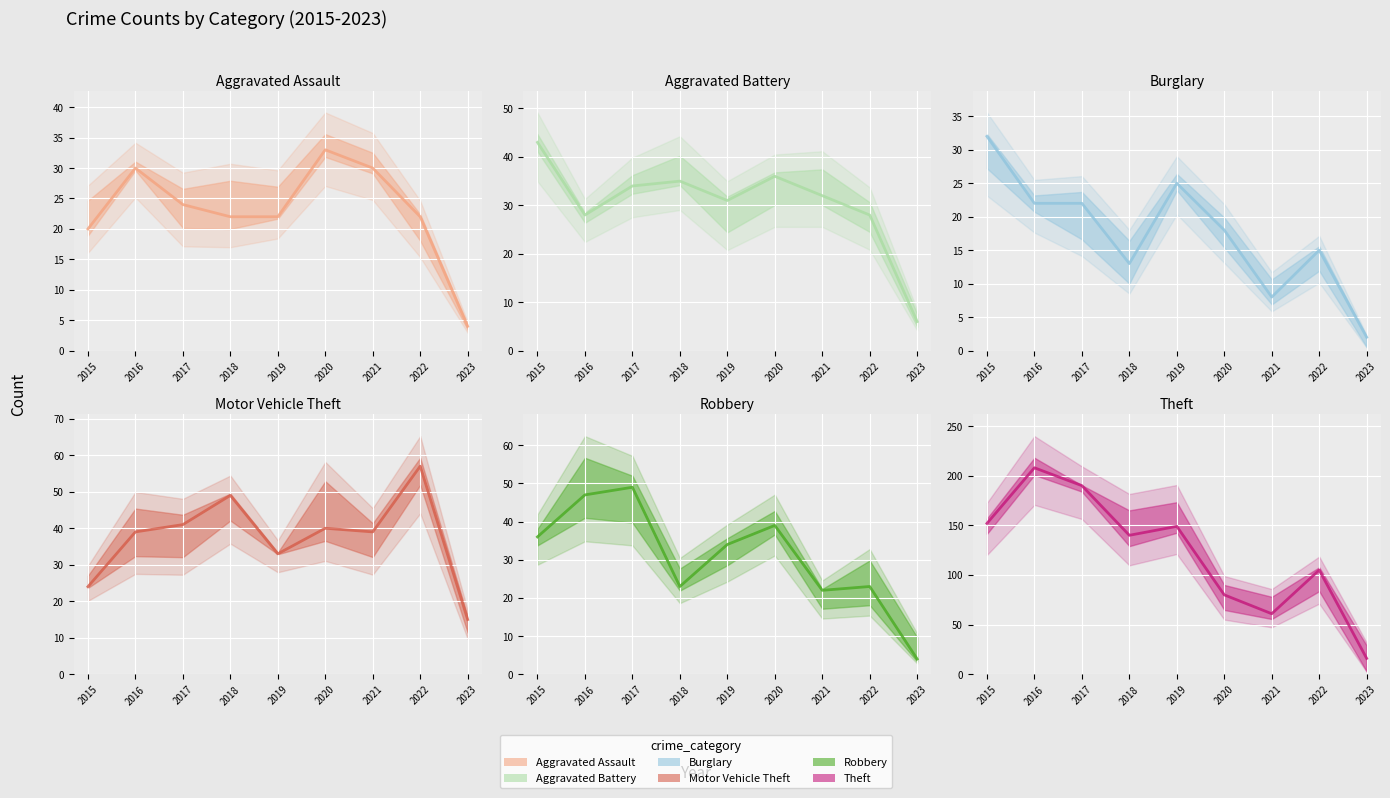

Is this an area chart (filled region under the line)?

No